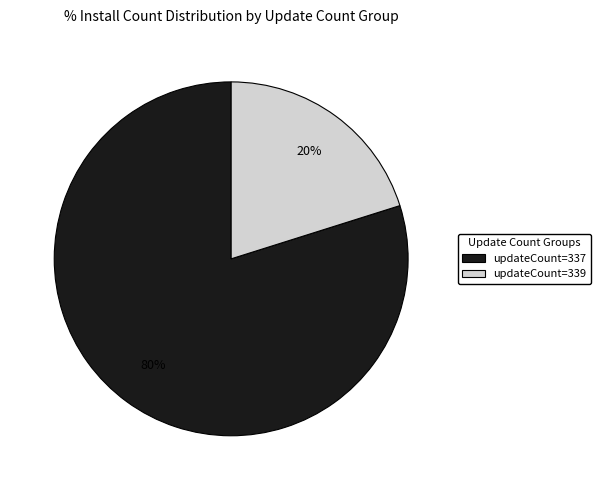

How many slices are in this pie chart?

2